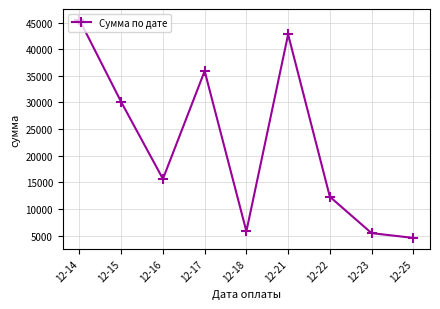

The value at 12-23 is 5460.2. True or false?

True